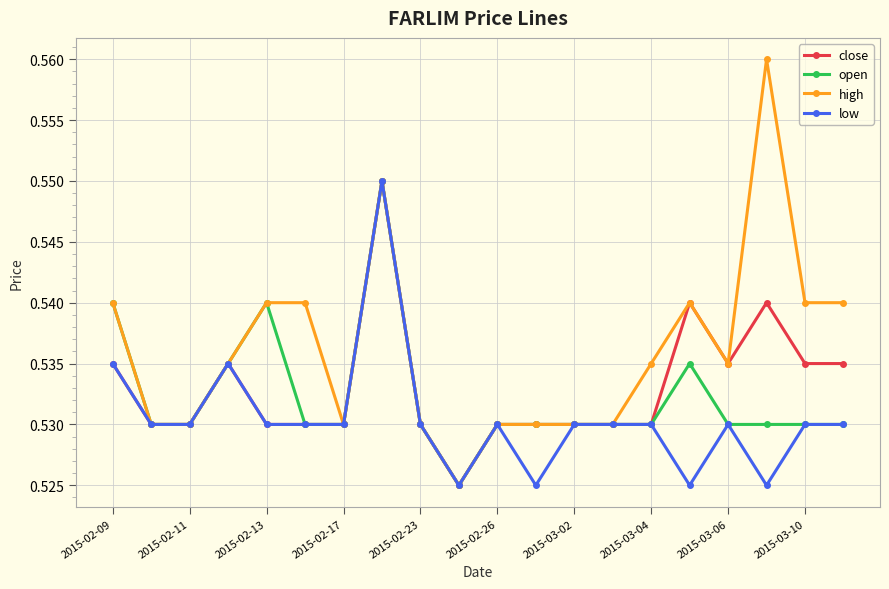

True or false: open has more than 1 interior local peaks.

True